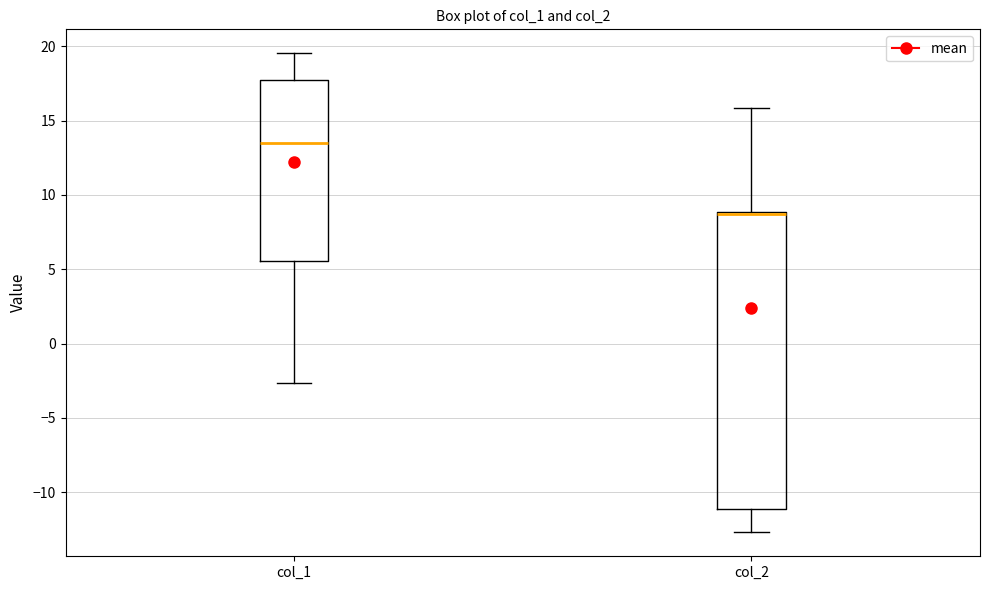

Reading left to right, read every box against the y-axis: the position of its median line, the range the box covers, and the ends of its whiskers. The values are not printed on the chart, so give them approximately, as read against the axis.

col_1: median 13.5, box 5.5 to 17.5, whiskers -2.5 to 19.5
col_2: median 8.5, box -11.0 to 9.0, whiskers -12.5 to 16.0